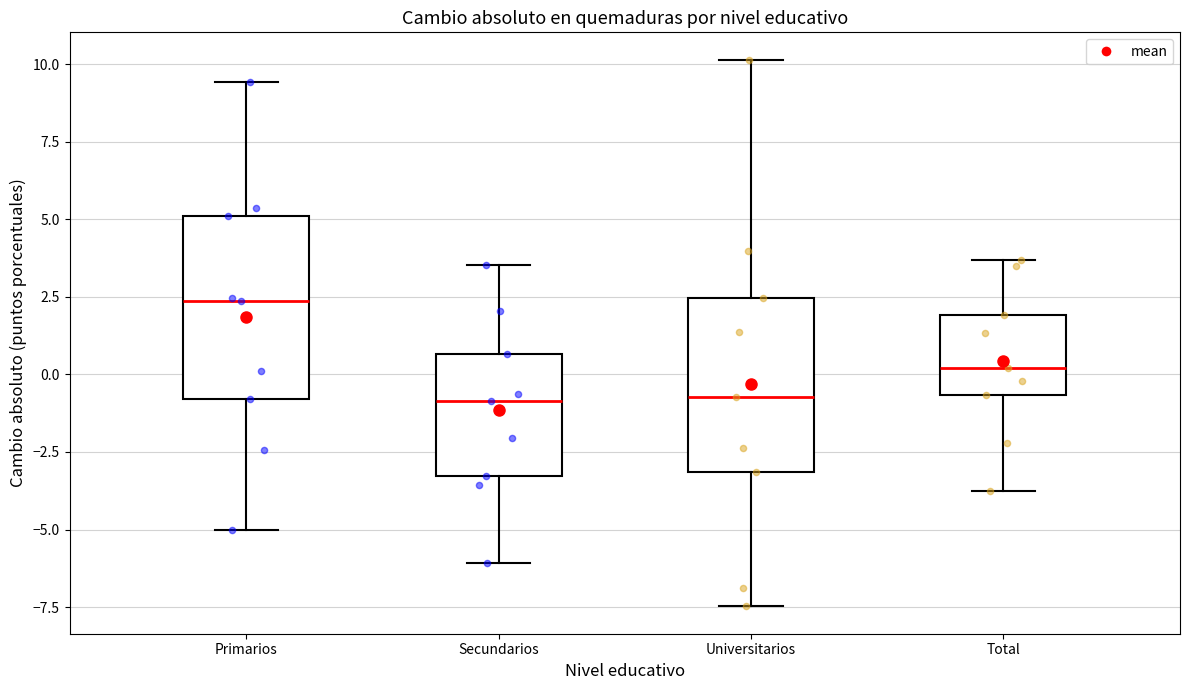

Where does the lower whisker of the box for Primarios end on the y-axis? The values are not printed on the chart, so give them approximately, as read against the axis.

-5.0